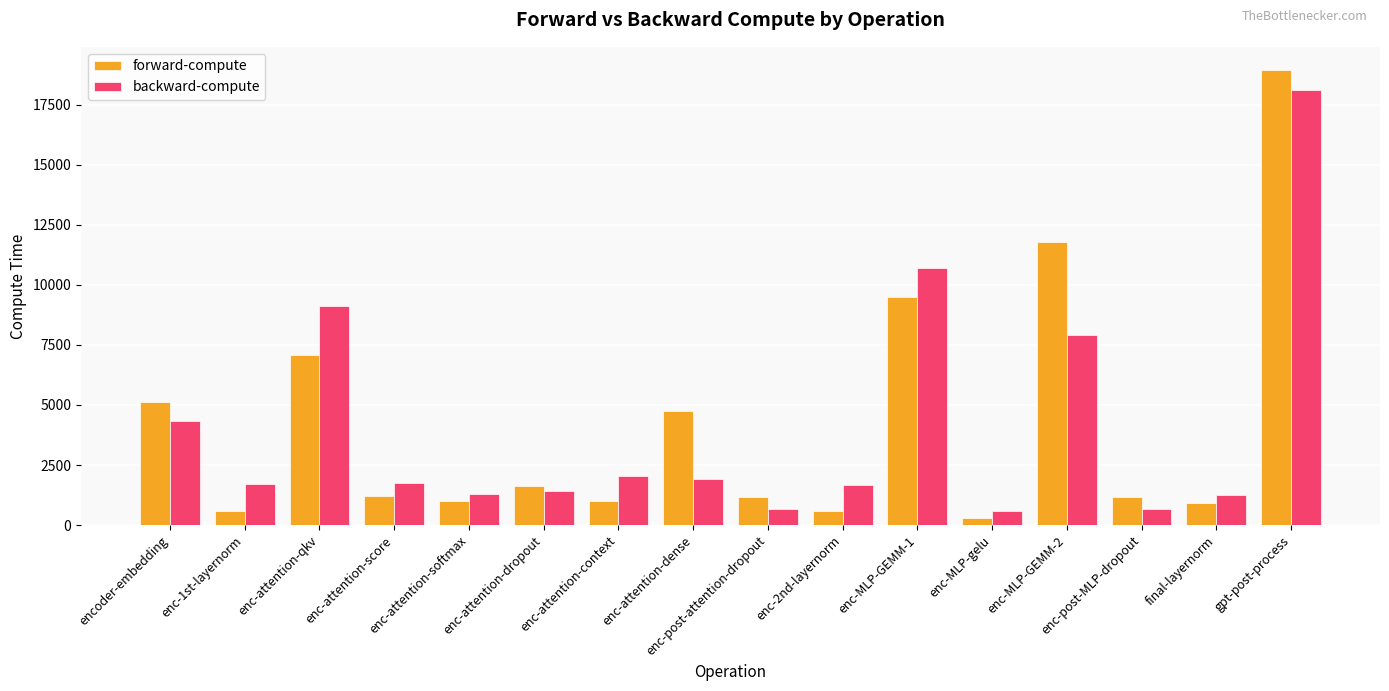

What is the difference between the maximum and minimum values in the forward-compute series?

18658.4